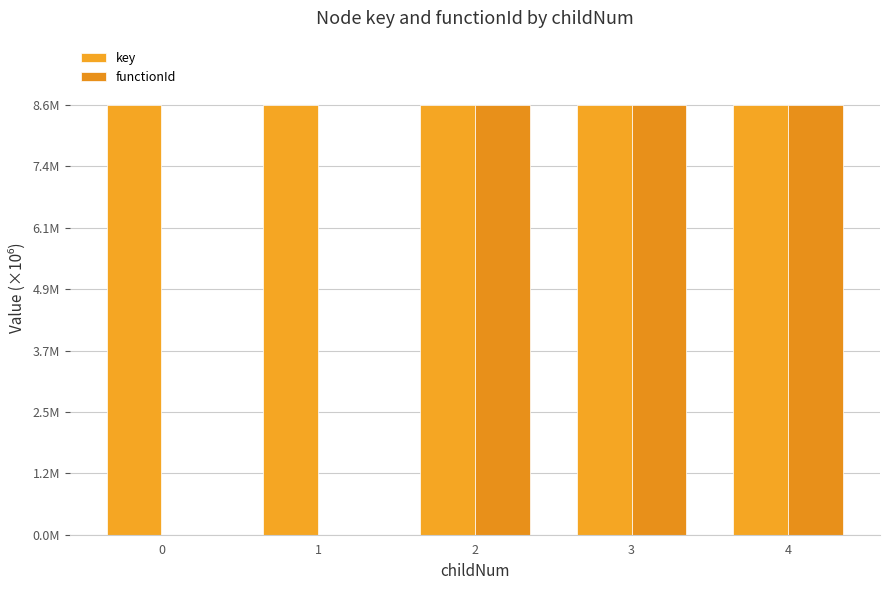

What is the sum of all functionId values?

25.8